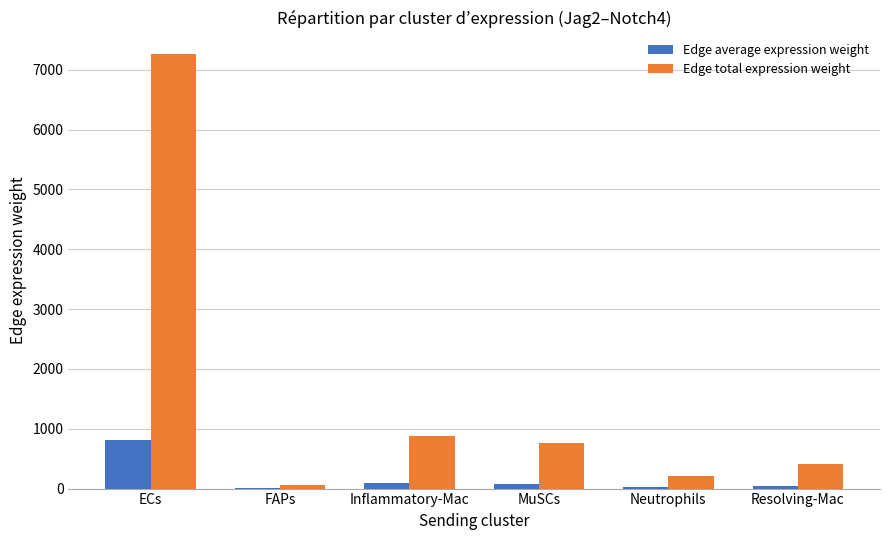

Which series has the largest total across all categories?

Edge total expression weight